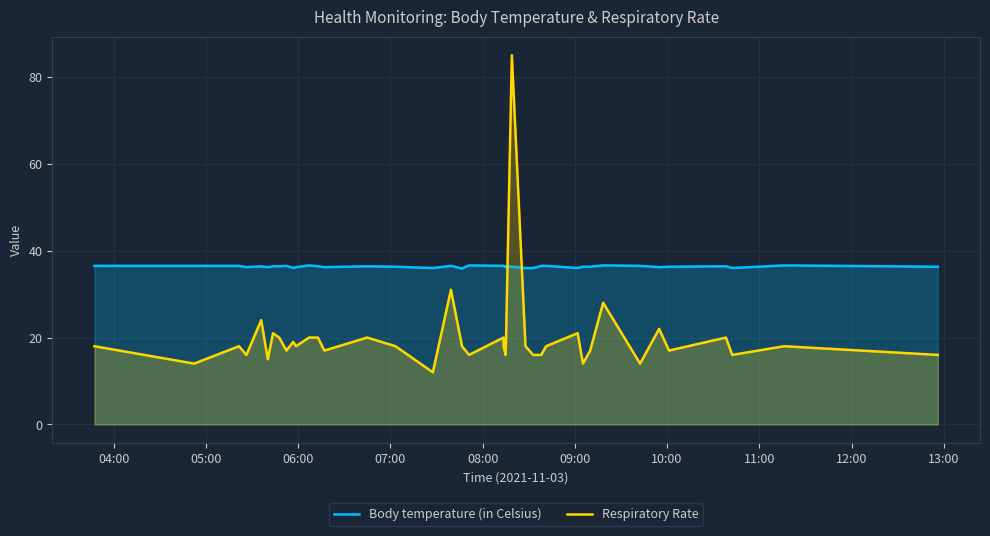

What is the difference between the maximum and minimum values in the Respiratory Rate series?

73.0